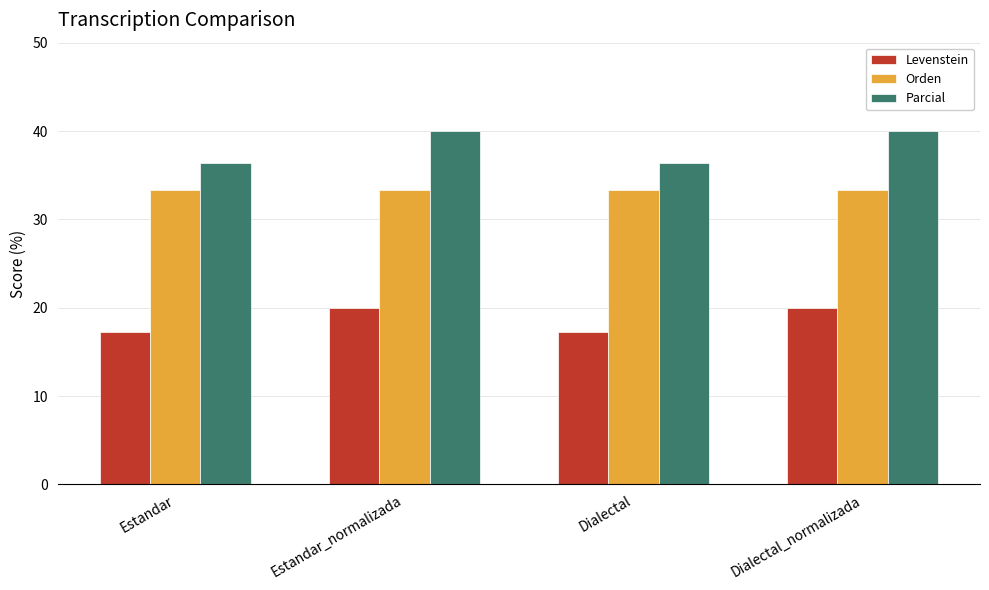

How many bars are there in each group?

3